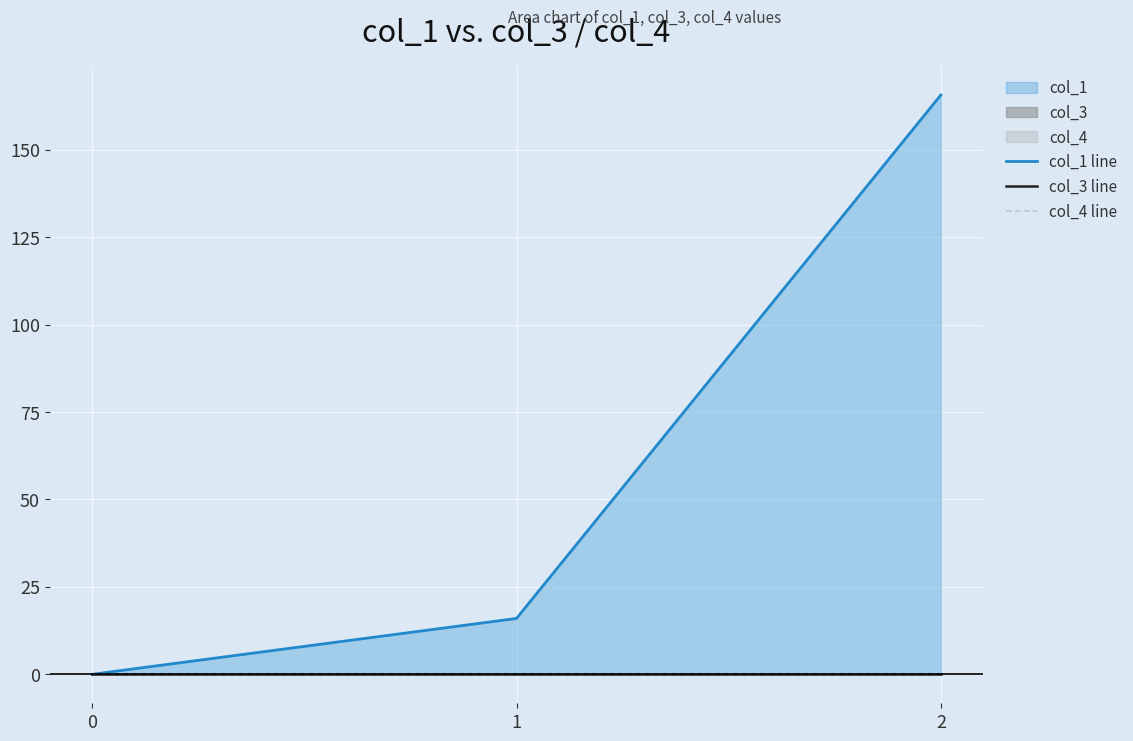

Does the chart display data point markers on the line(s)?

No